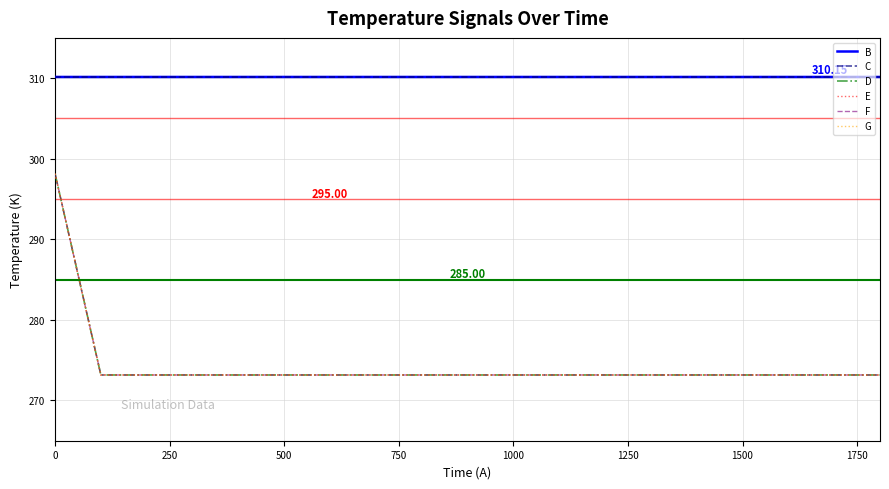

Does the chart have visible grid lines?

Yes